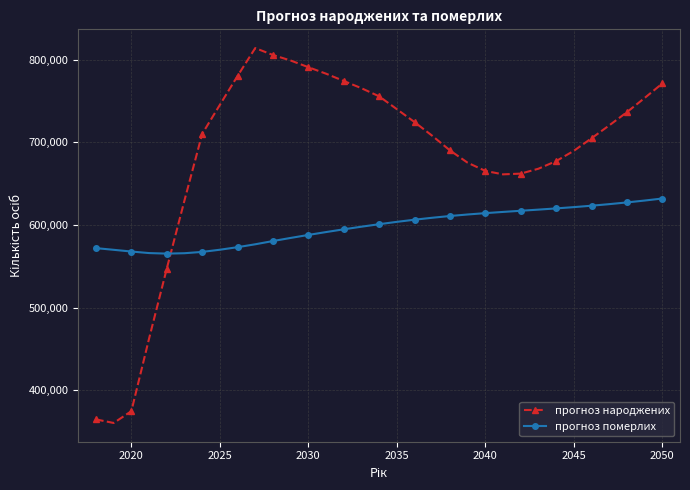

Count the number of data series in this chart.

2